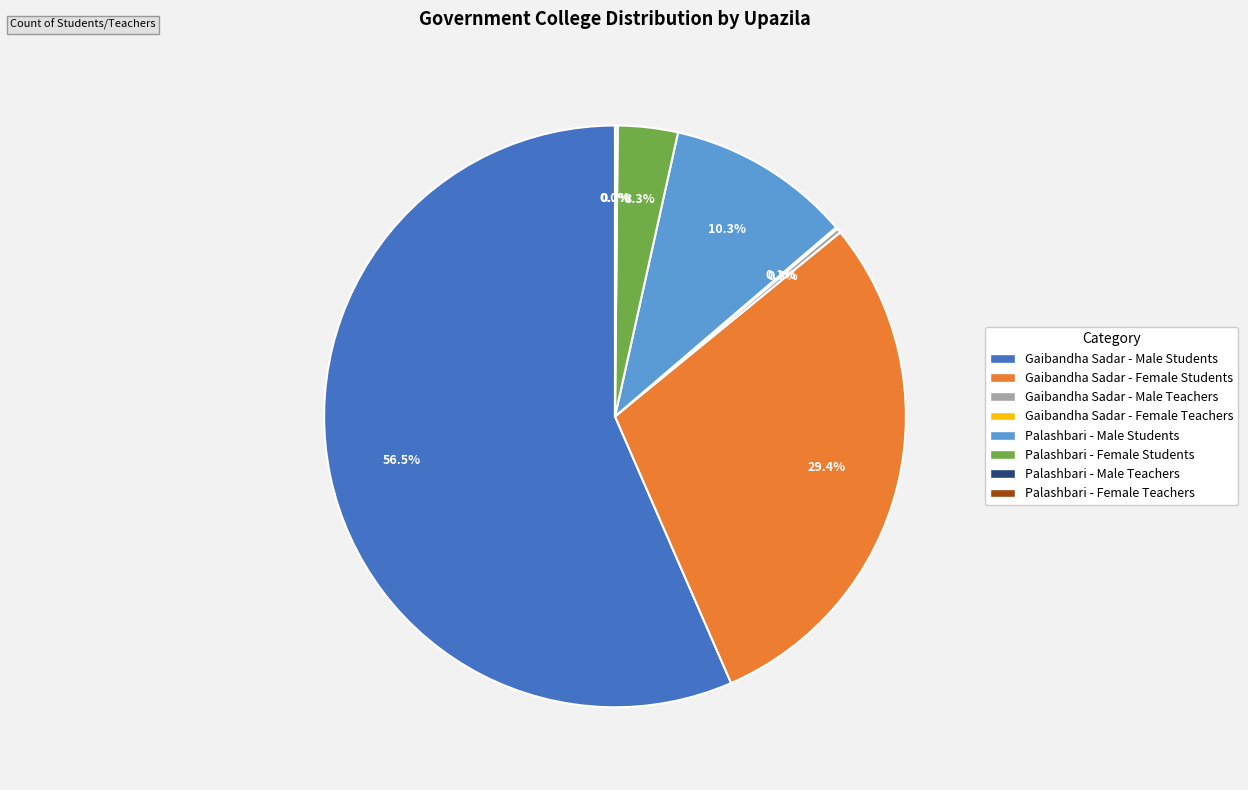

Is there any slice that represents more than half of the pie?

Yes